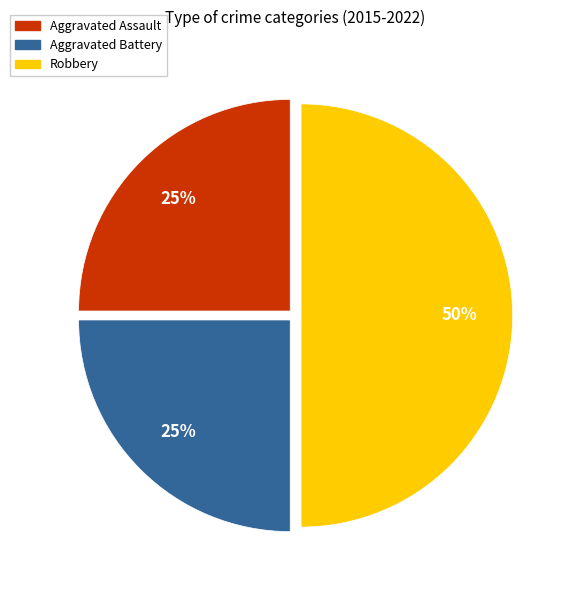

To the nearest percent, what portion does Aggravated Assault represent?

25%